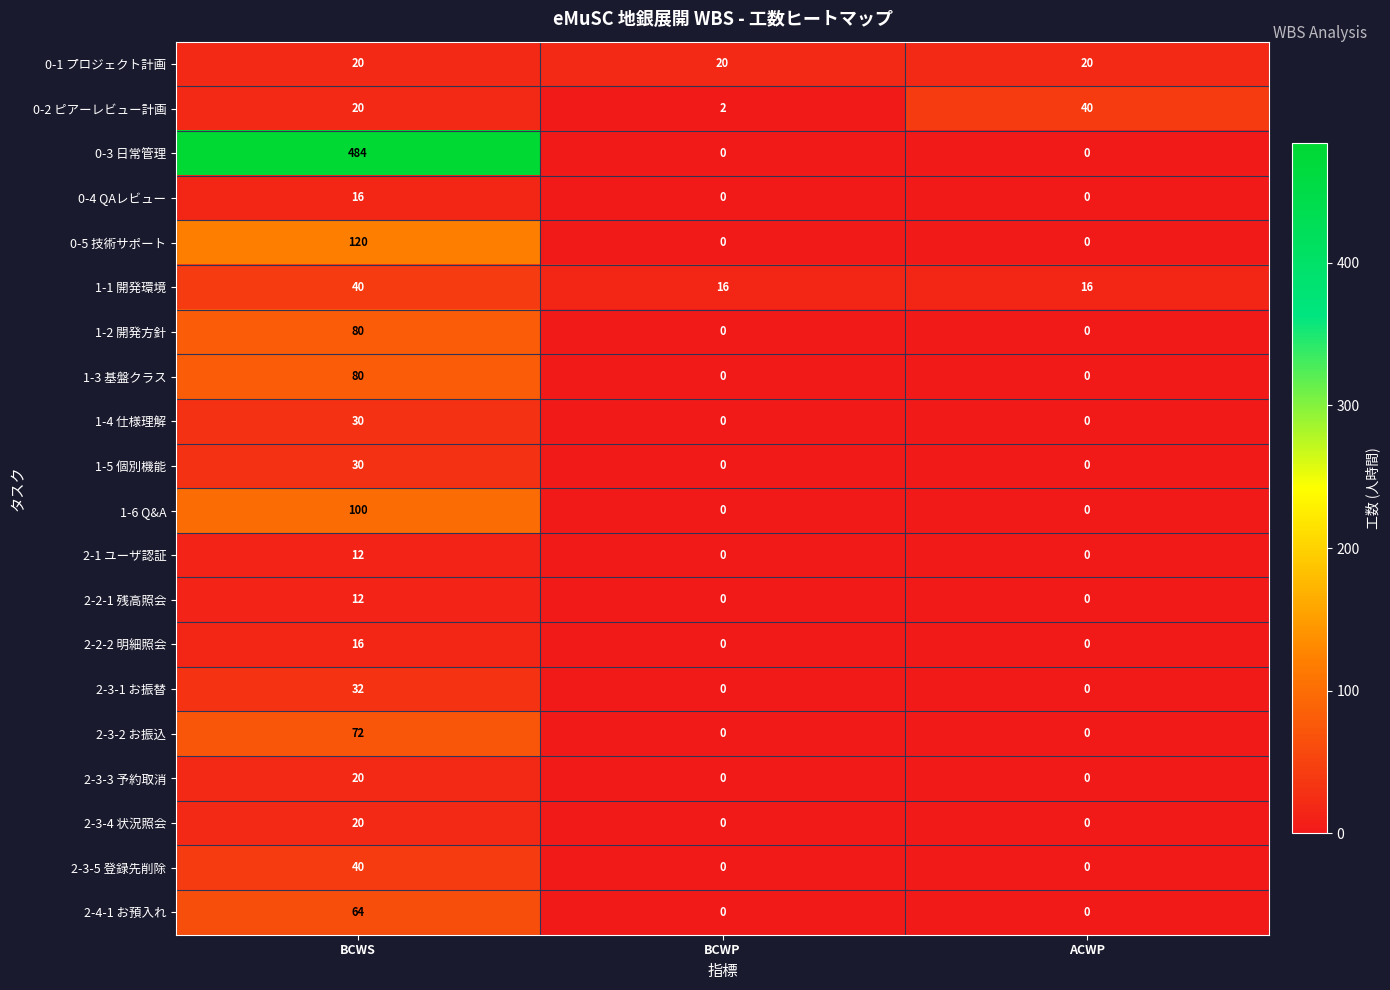

How many data points does each series have?

3